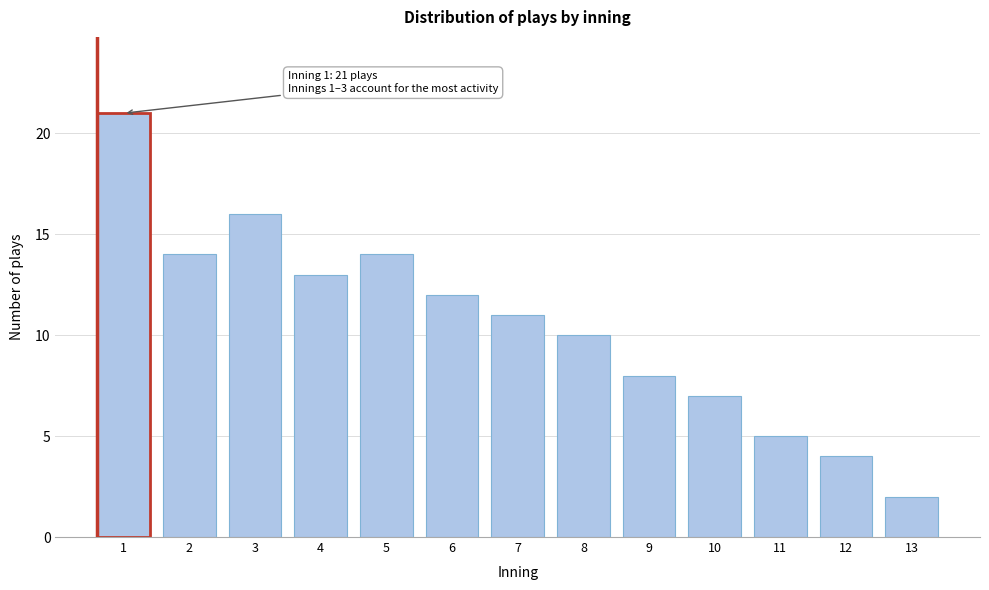

Reading left to right, transcribe all the data shown in this chart.

21	14	16	13	14	12	11	10	8	7	5	4	2